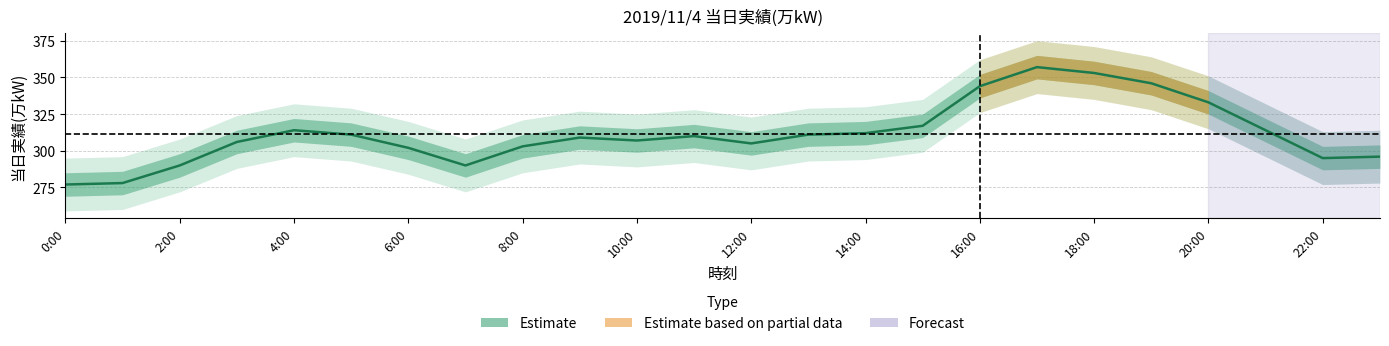

How many categories are shown in the chart?

24